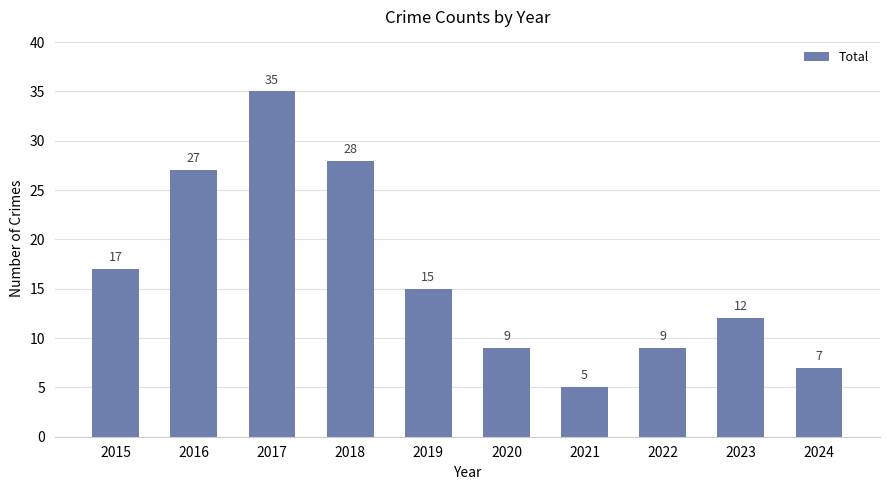

How many data points are less than 15?

5